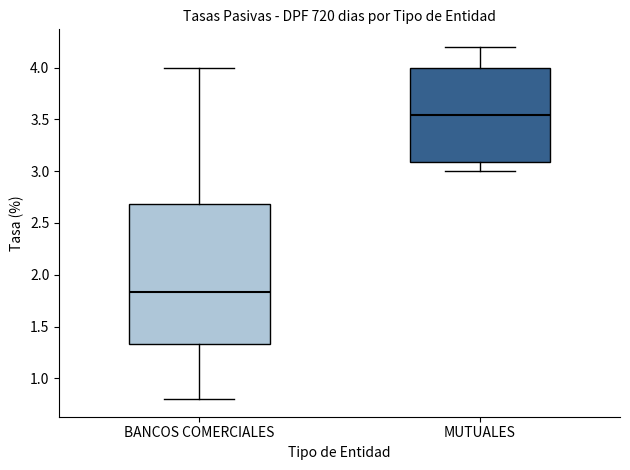

Which box is the tallest, from its lower edge to its upper edge?

BANCOS COMERCIALES